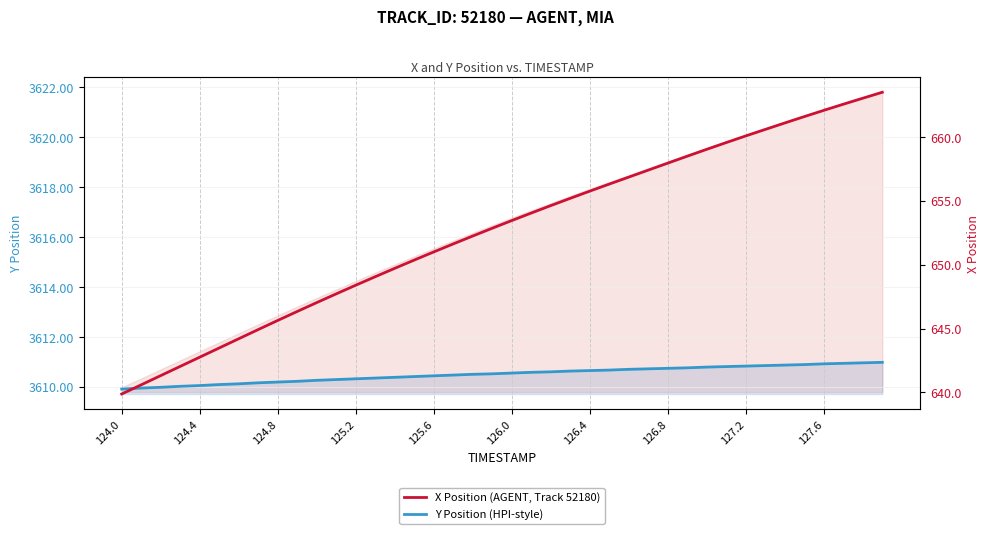

True or false: Y Position (HPI-style) has a value of 5589.3 at 125.2.

False